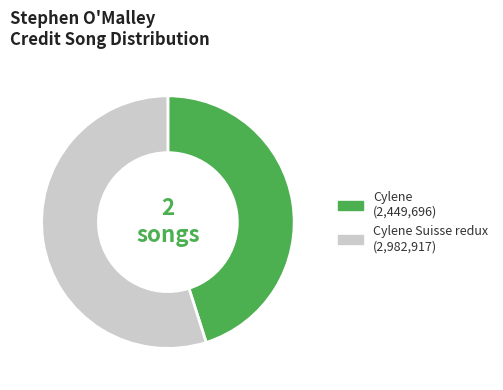

Does any single category account for the majority?

Yes